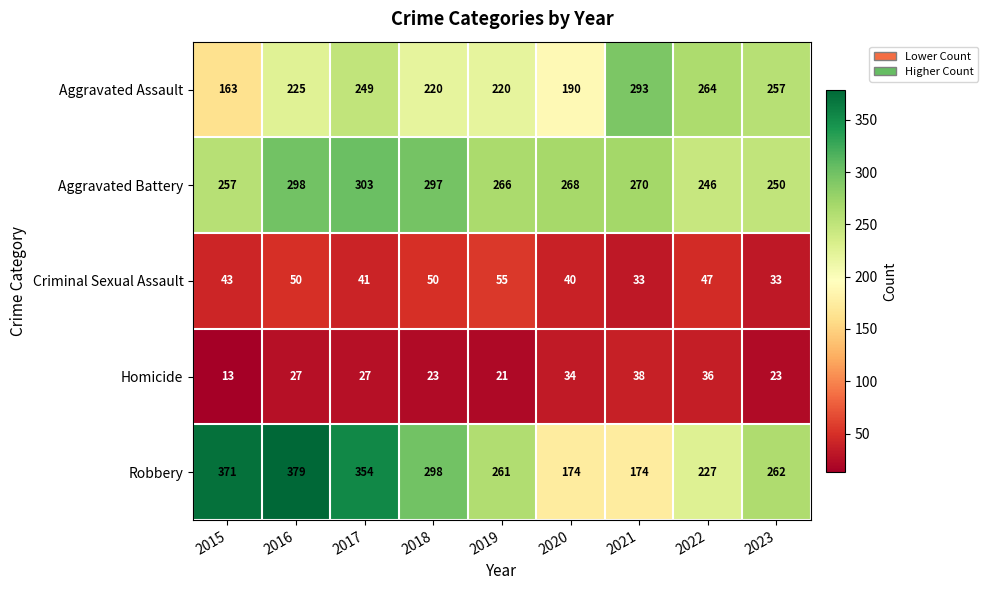

The value of Aggravated Battery at 2022 is 246. True or false?

True